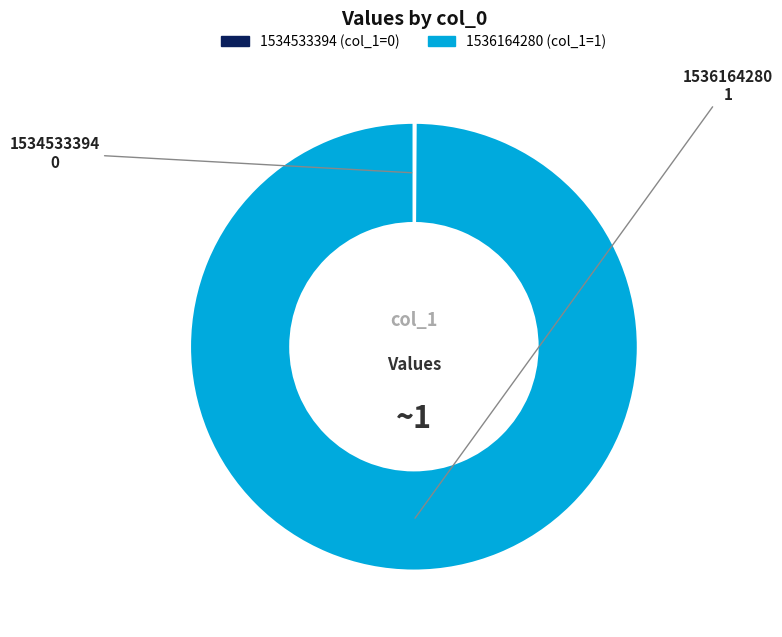

The 1536164280 slice represents 100% of the pie. True or false?

True